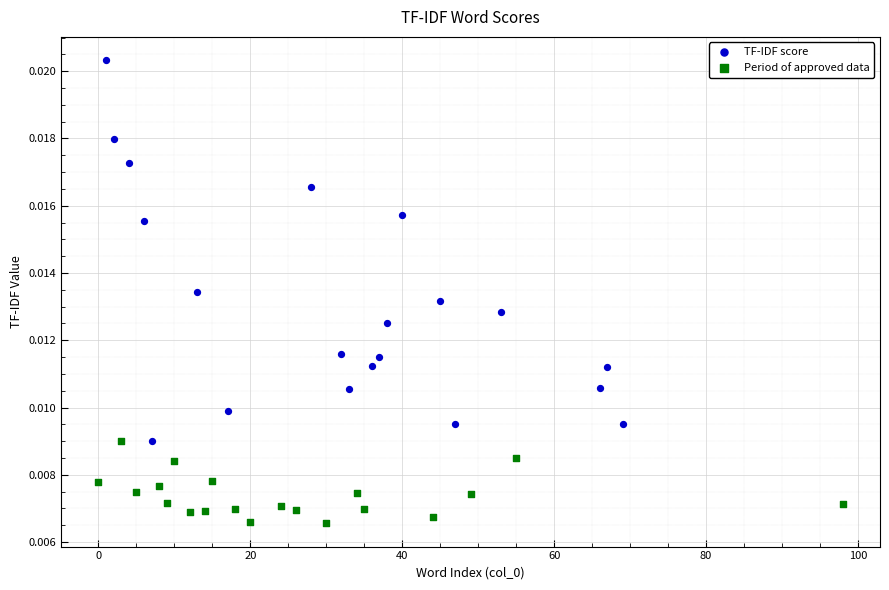

Which series reaches the maximum Y coordinate?

TF-IDF score